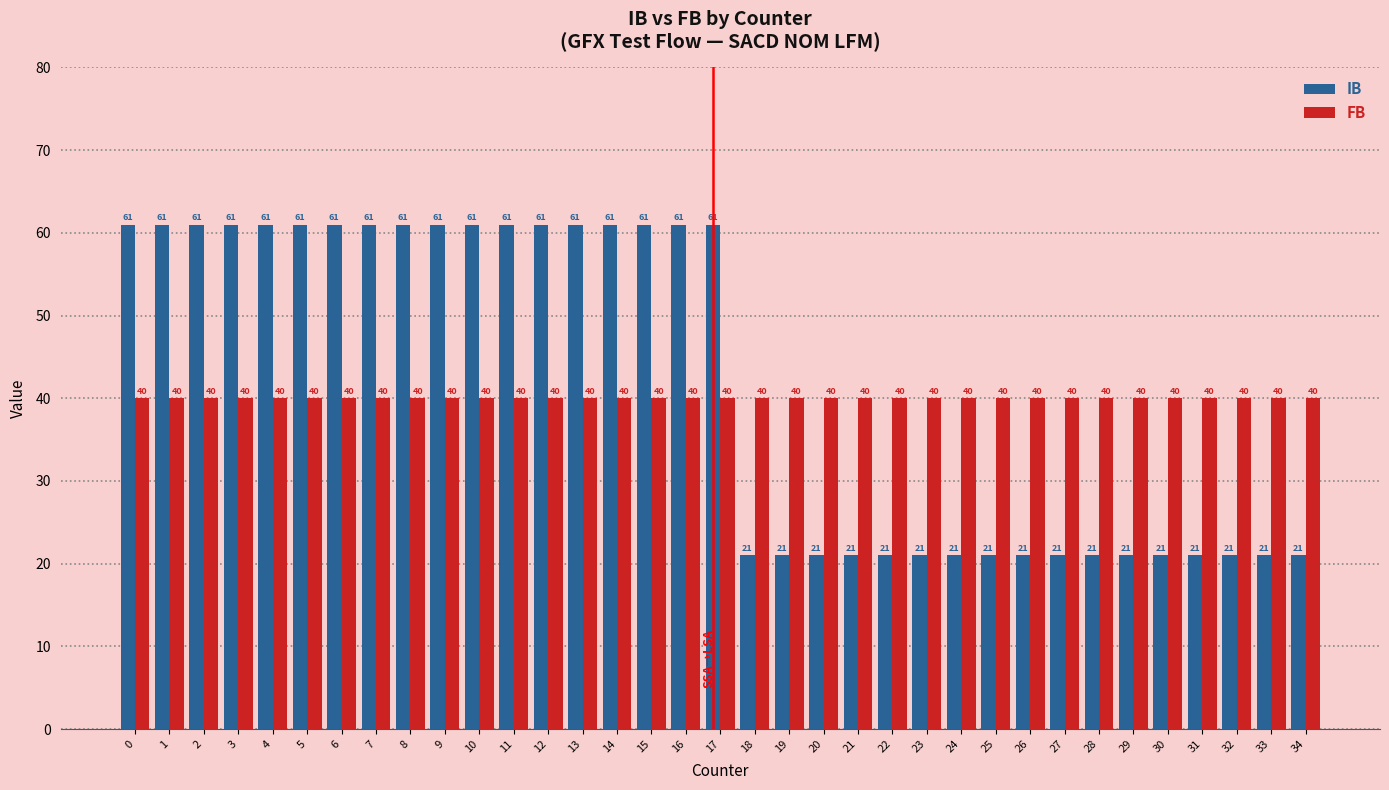

What is the difference between the highest and lowest values at 7?

21